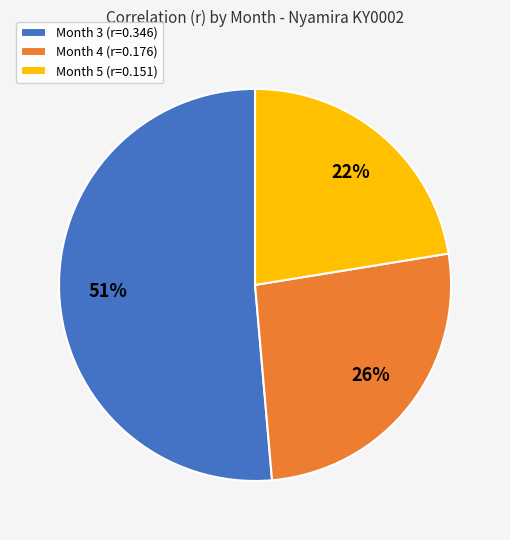

The Month 4 slice represents 26% of the pie. True or false?

True